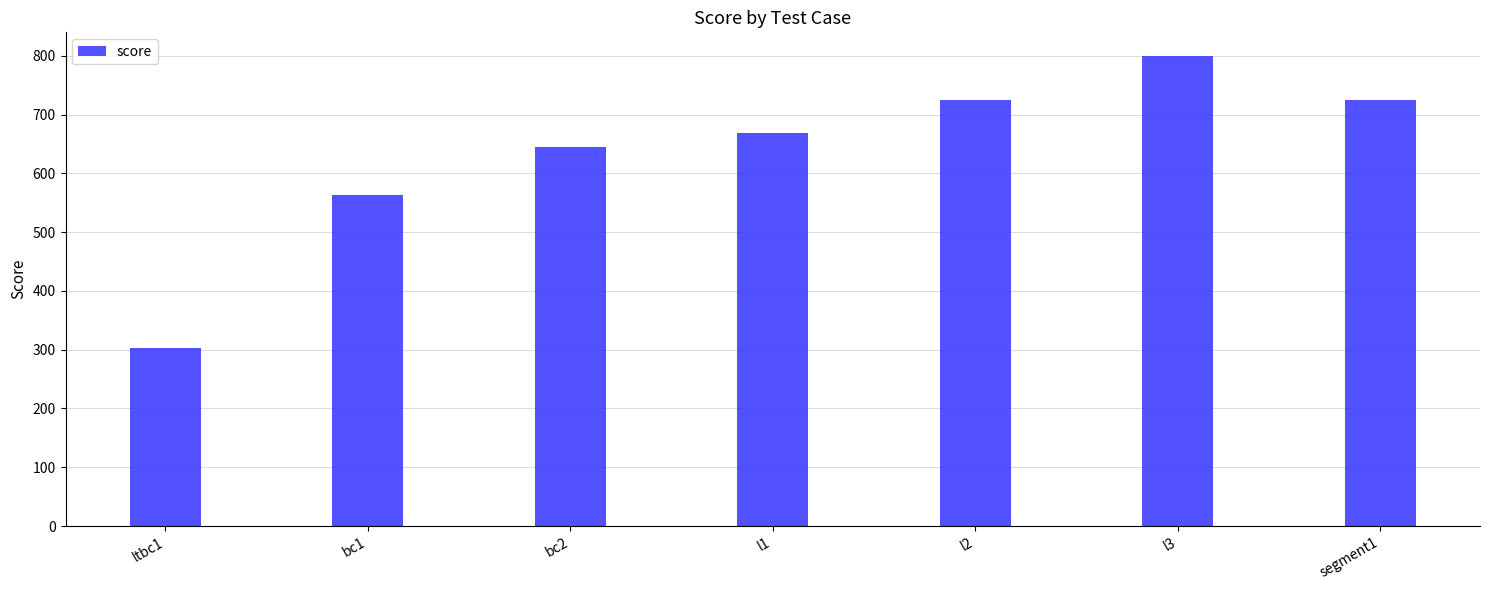

Approximately how many times larger is the value at ltbc1 compared to bc2?

0.5